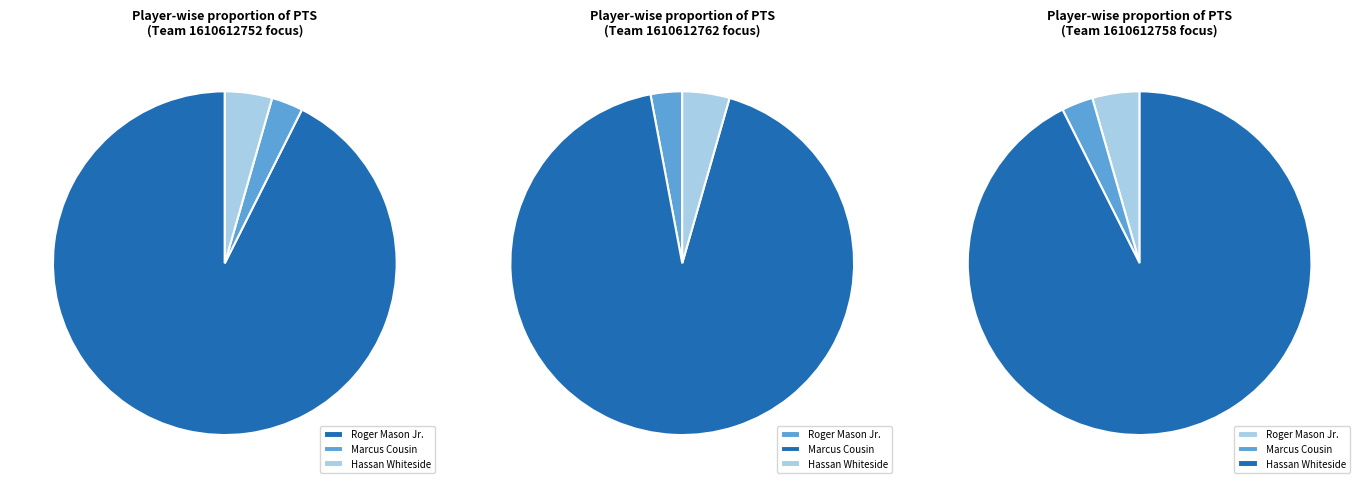

The Marcus Cousin slice represents 3% of the pie. True or false?

True